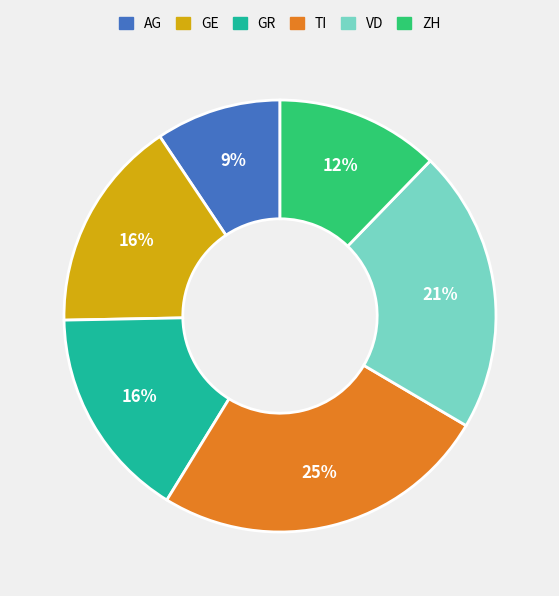

Is there any slice that represents more than half of the pie?

No